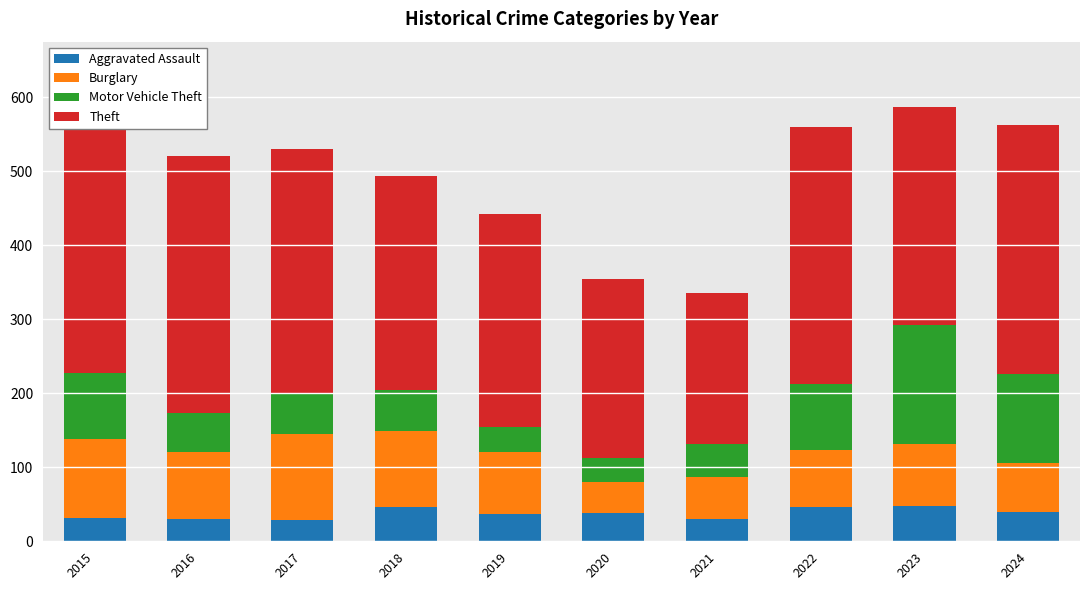

Are the bars grouped side by side (vs. stacked)?

No